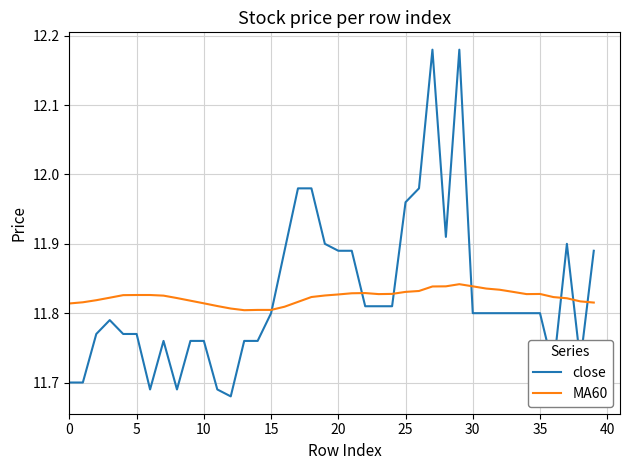

List the series in order of their peak value, lowest first.

MA60, close